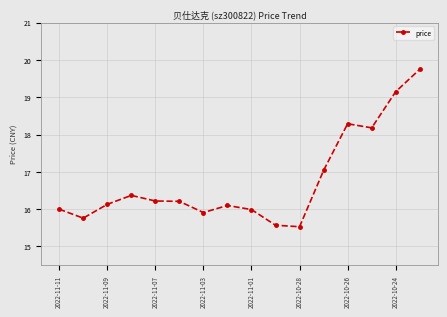

What is the average value?

16.8